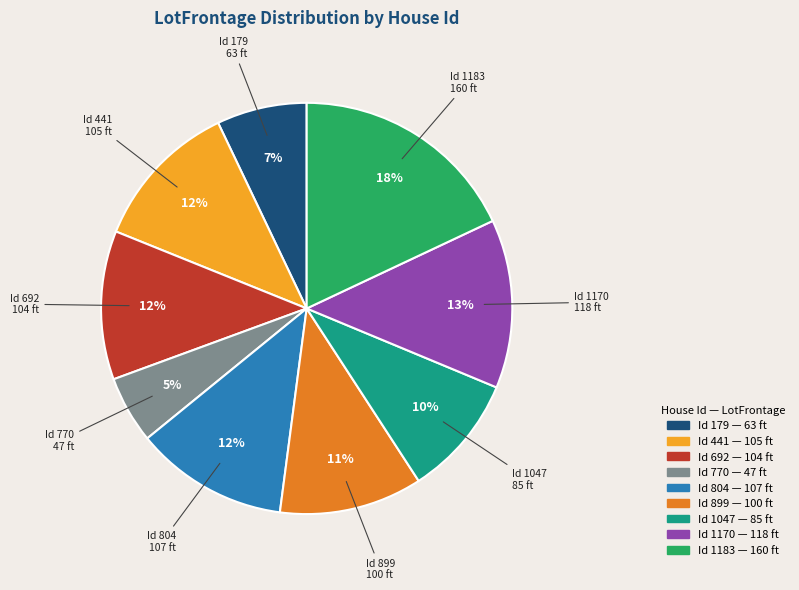

To the nearest percent, what is the difference between the largest and smallest slice percentages?

13%